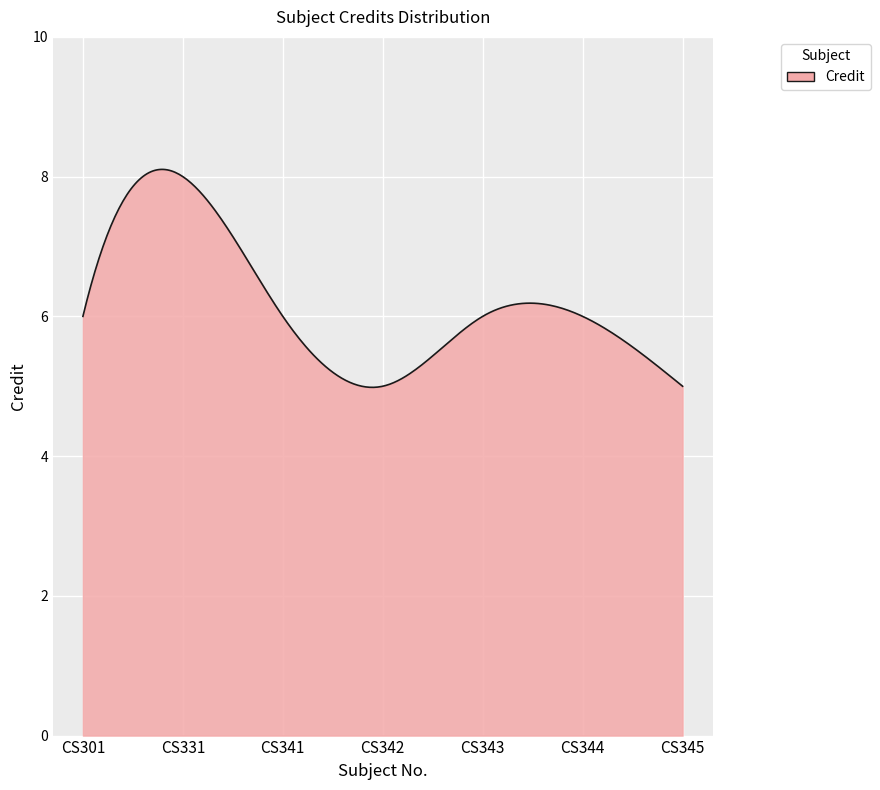

What is the greatest value displayed?

8.1